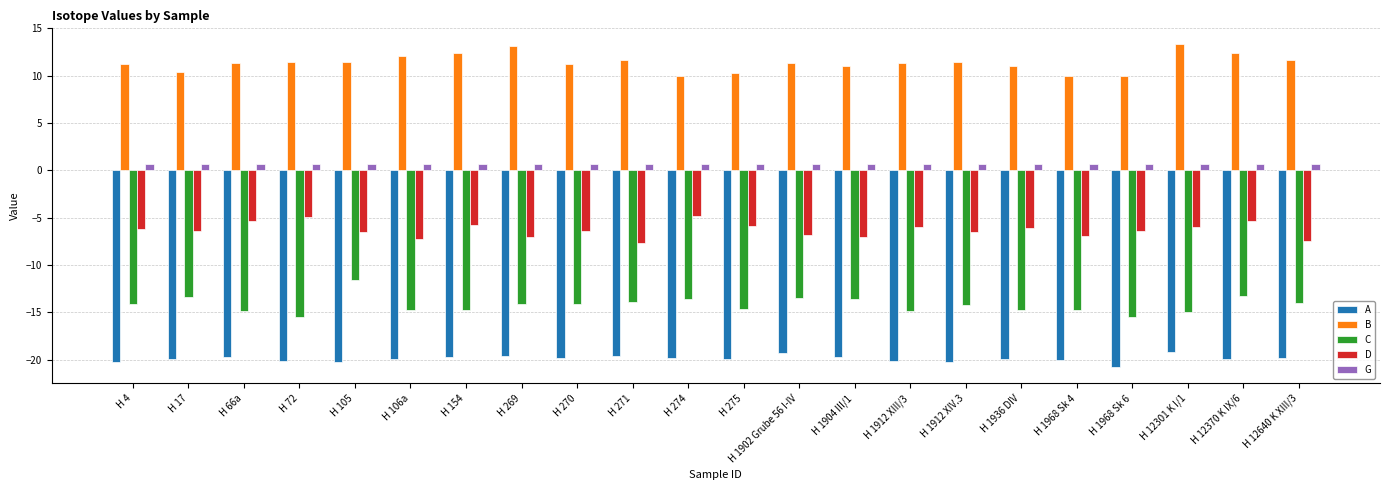

Which series has the largest total across all categories?

B